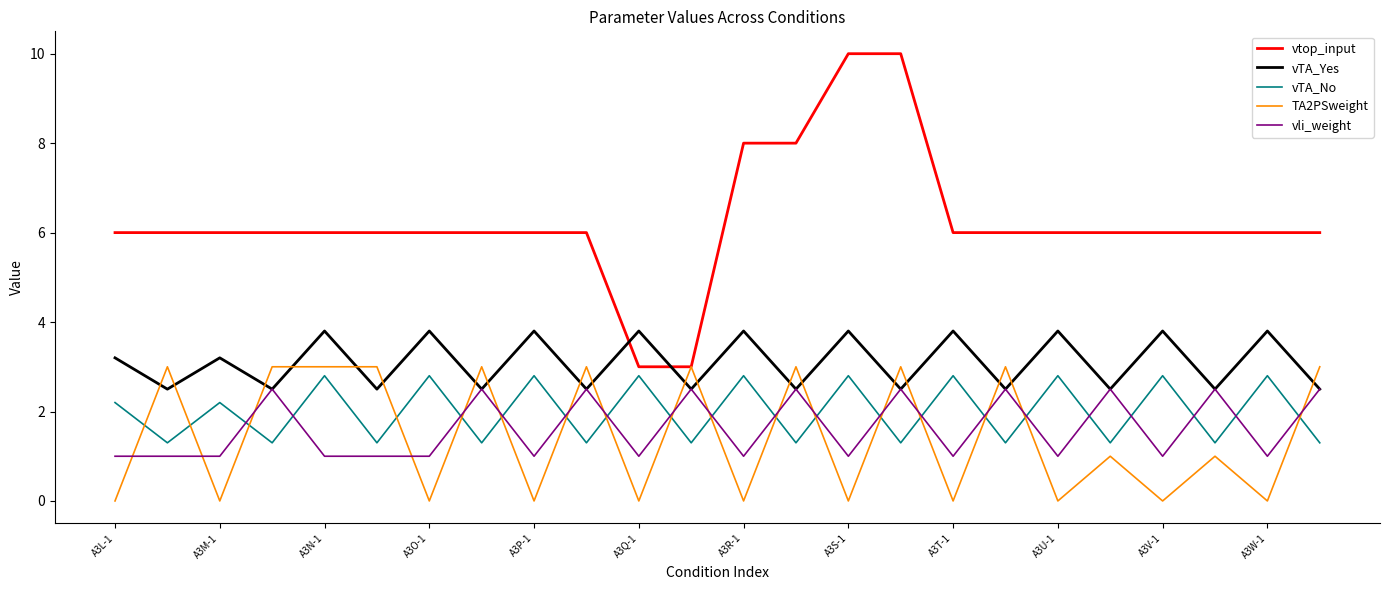

How many lines are shown in the chart?

5